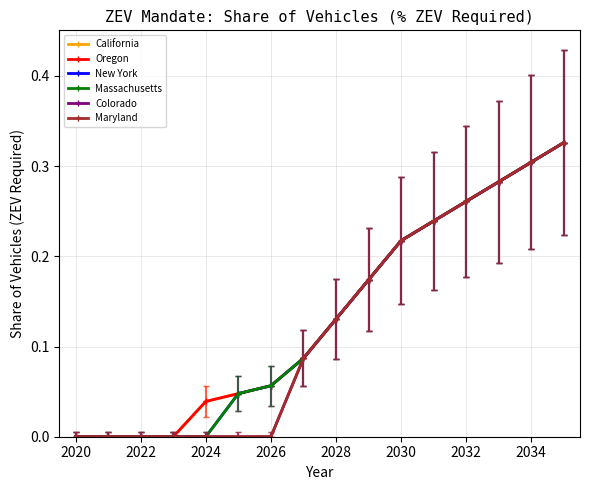

Does the chart have visible grid lines?

Yes